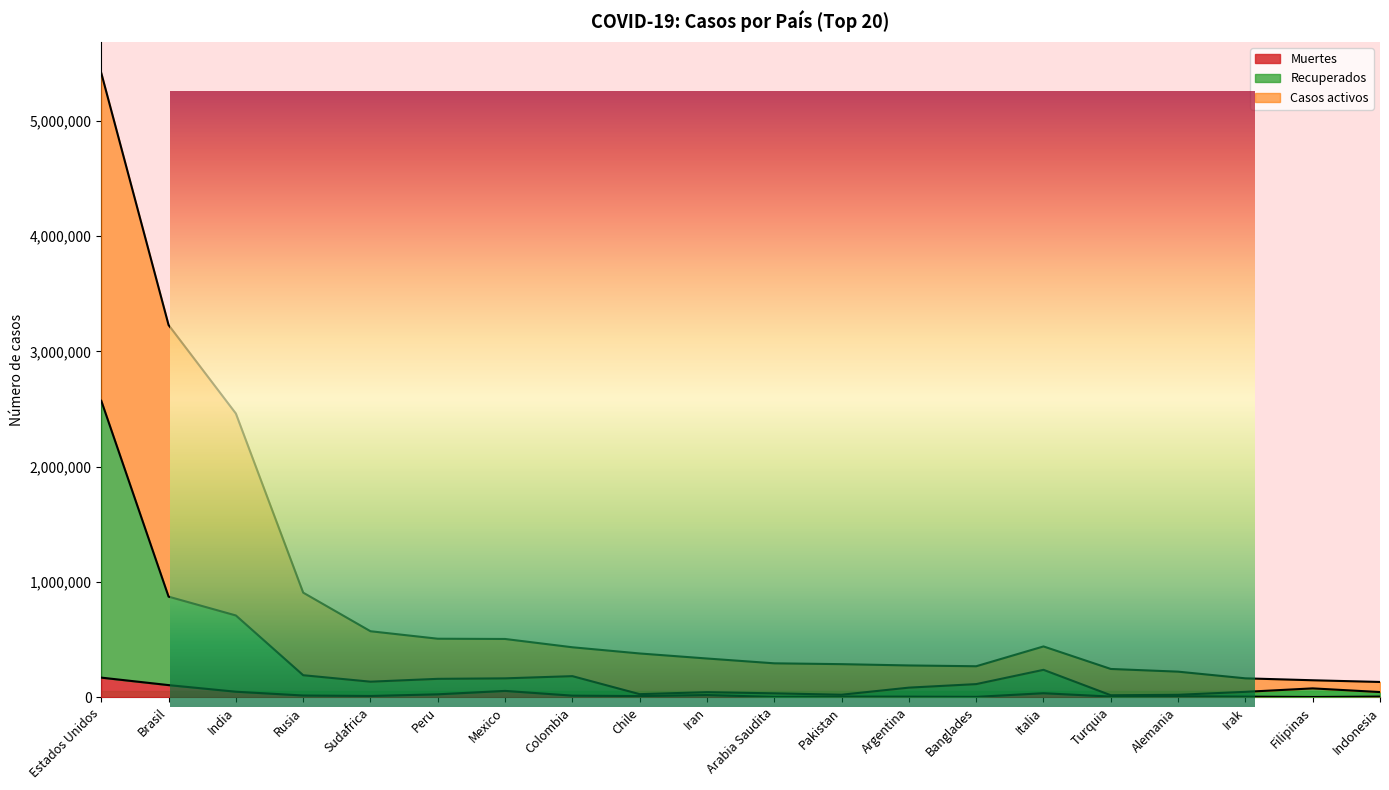

Between Filipinas and Indonesia, which series saw the biggest shift?

Recuperados